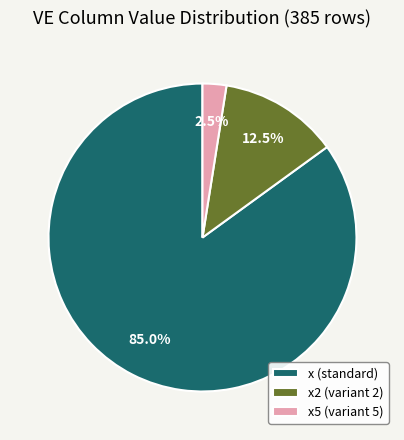

Which category has the smallest portion of the pie?

x5 (variant 5)